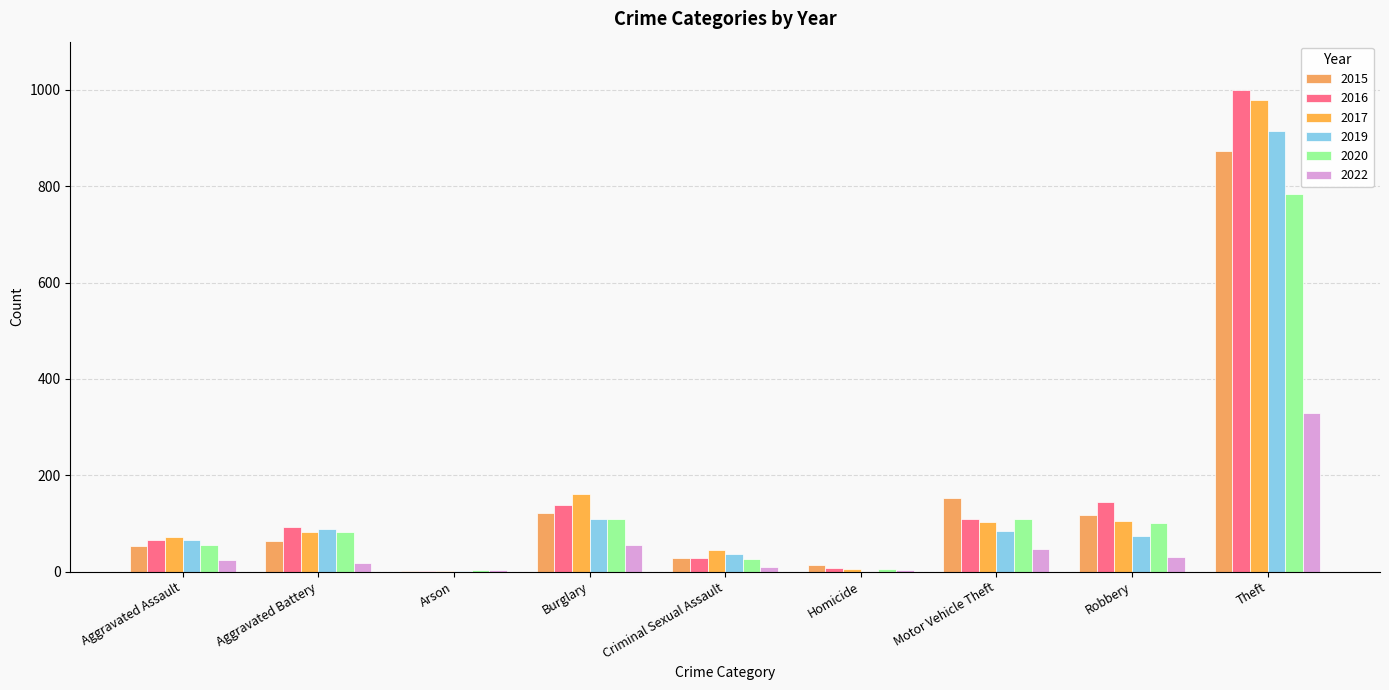

Does the chart contain stacked bars?

No